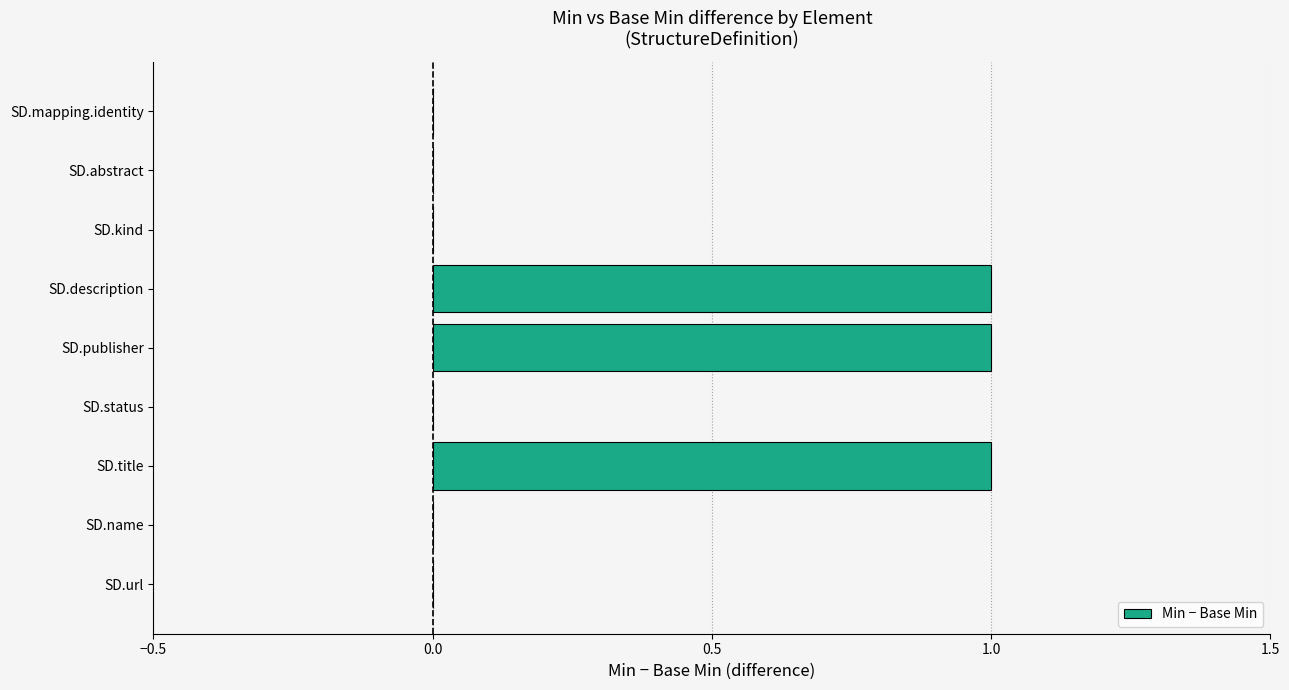

Between SD.title and SD.status, which is larger?

SD.title